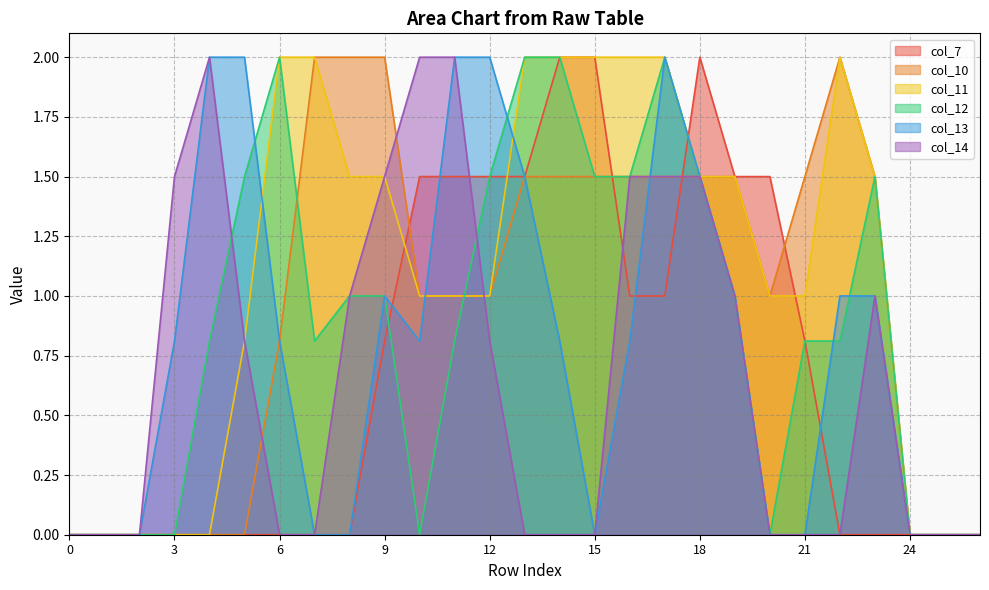

What is the sum of all col_10 values?

26.3